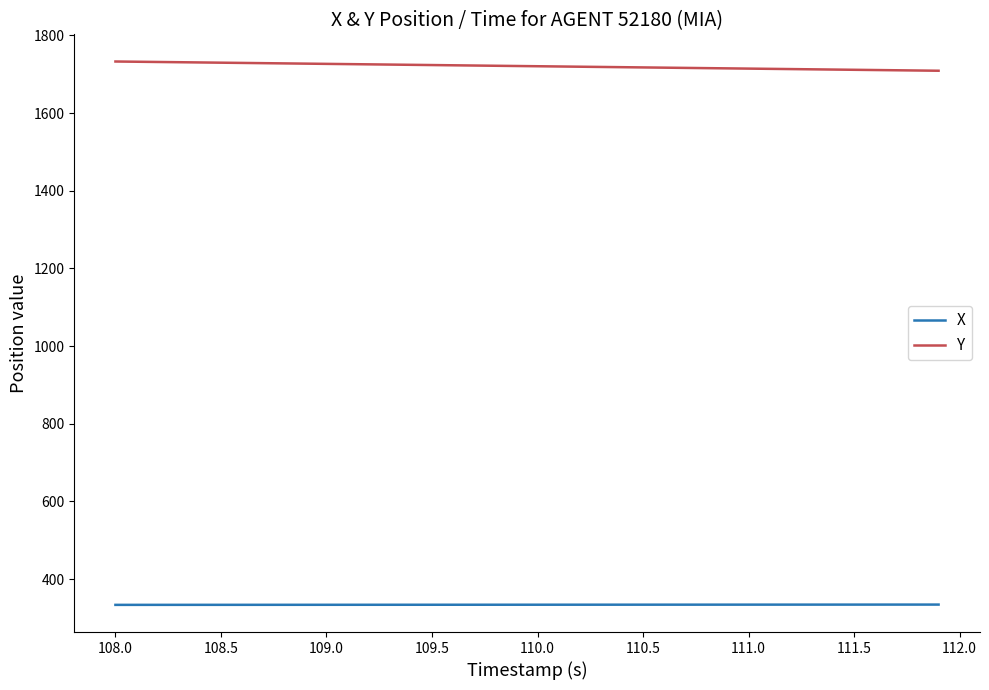

List the series in order of their peak value, lowest first.

X, Y